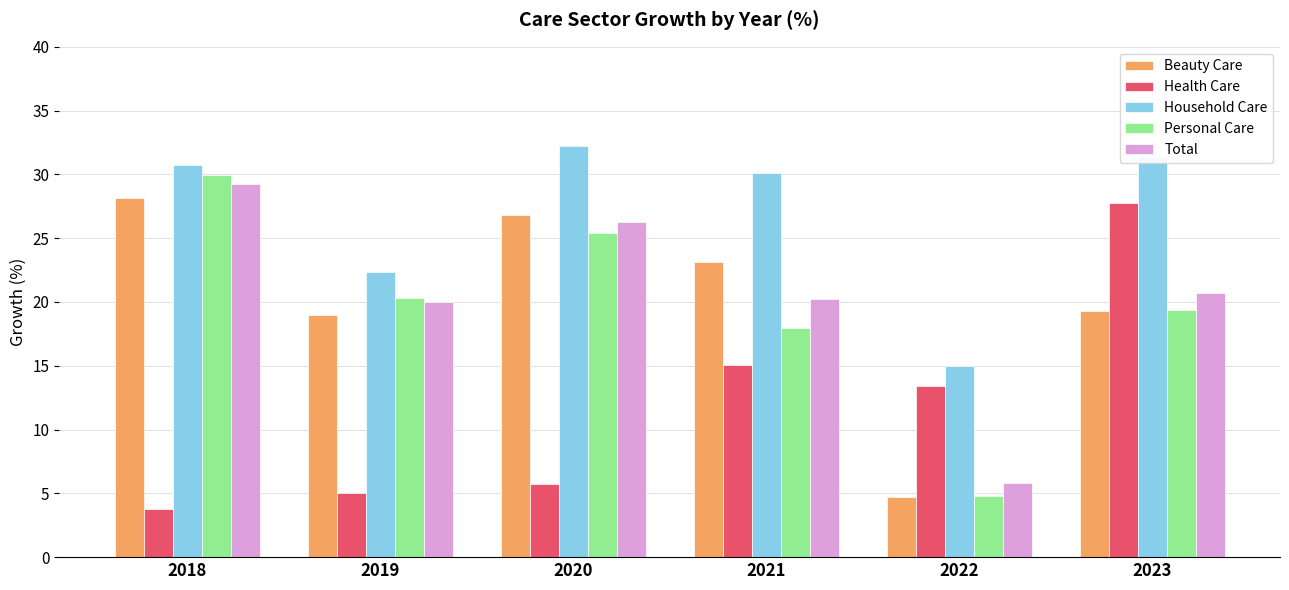

Rank the series by their maximum value, from highest to lowest.

Household Care, Personal Care, Total, Beauty Care, Health Care